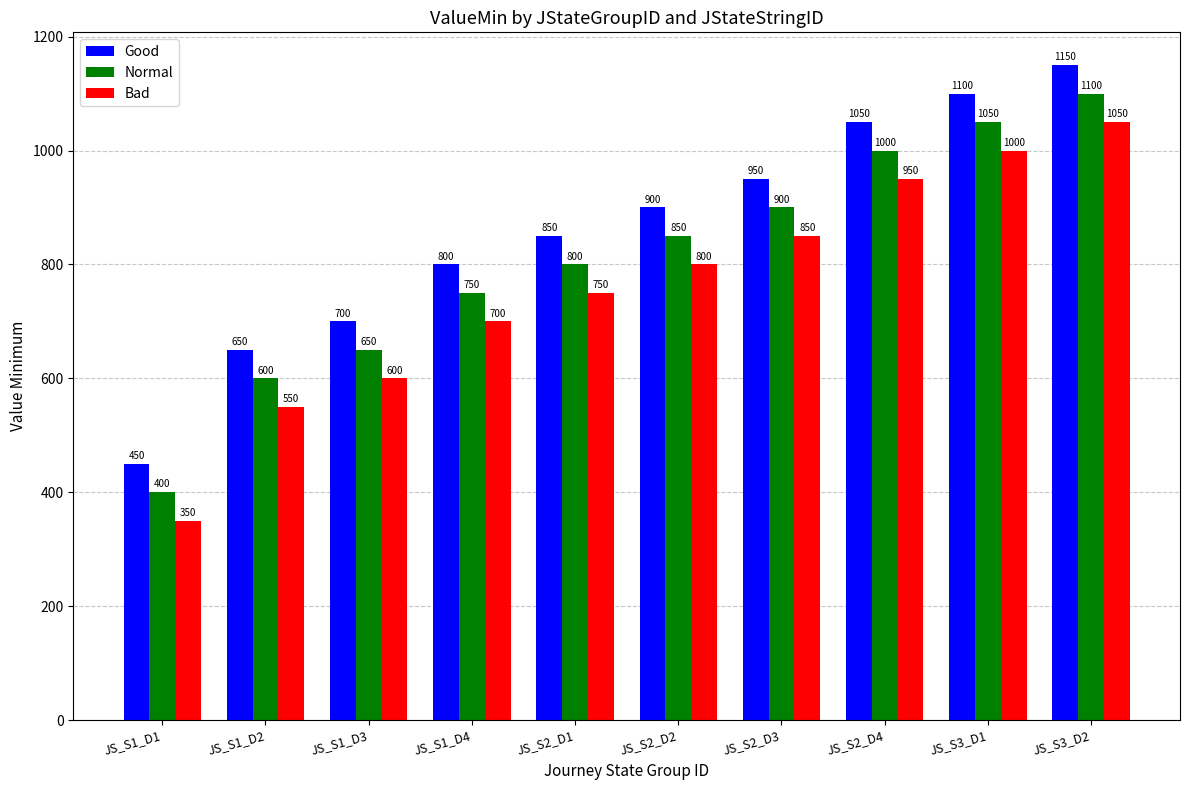

Is it true that Good equals 1425 at JS_S2_D2?

False